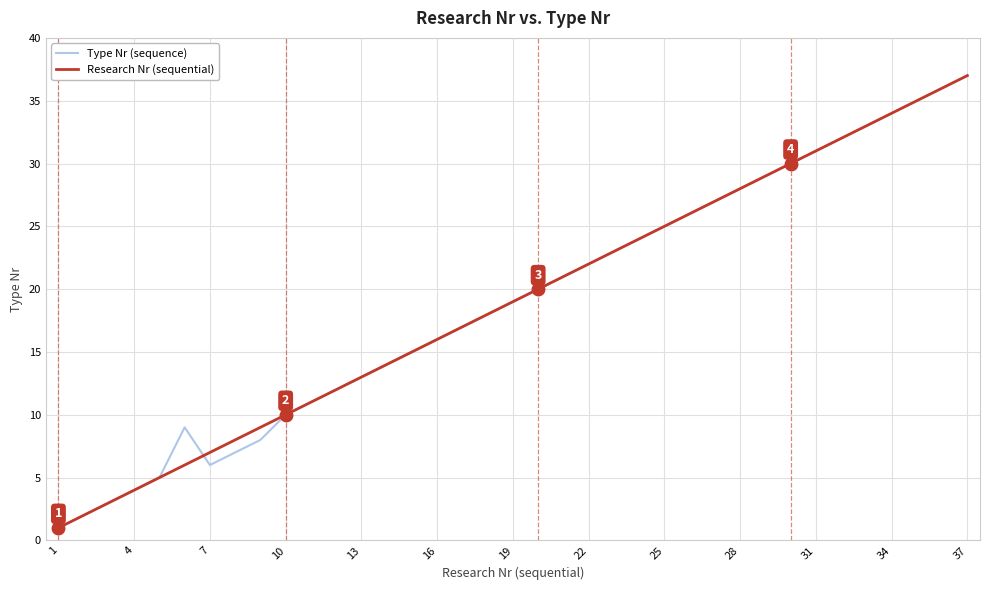

At which label does Research Nr (sequential) reach its peak?

37